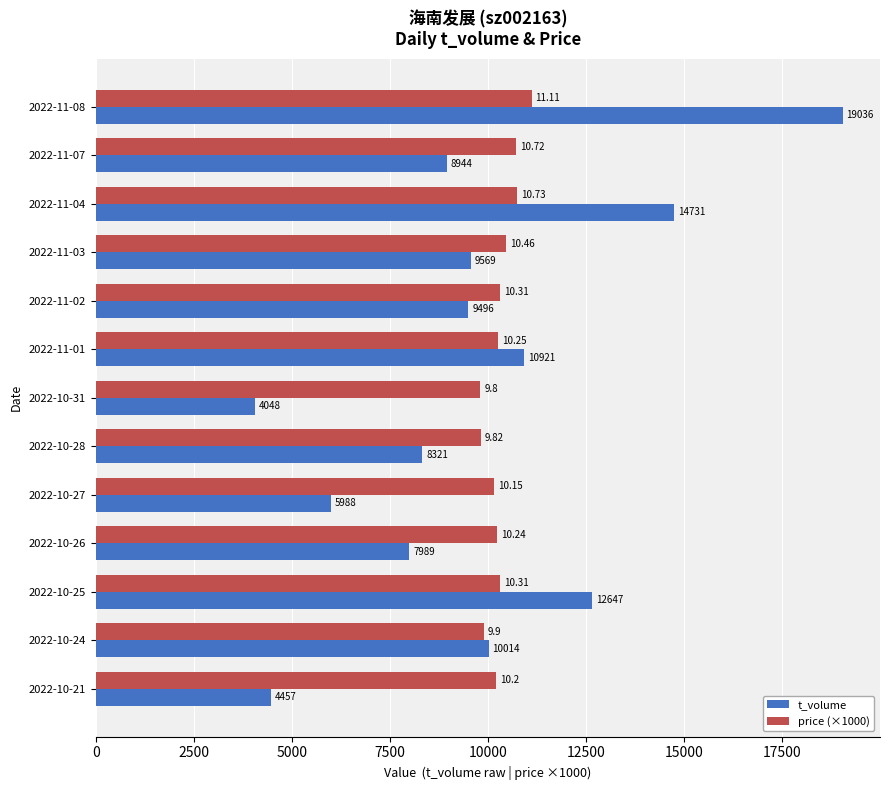

What is the difference between the highest and lowest values at 2022-10-21?

5743